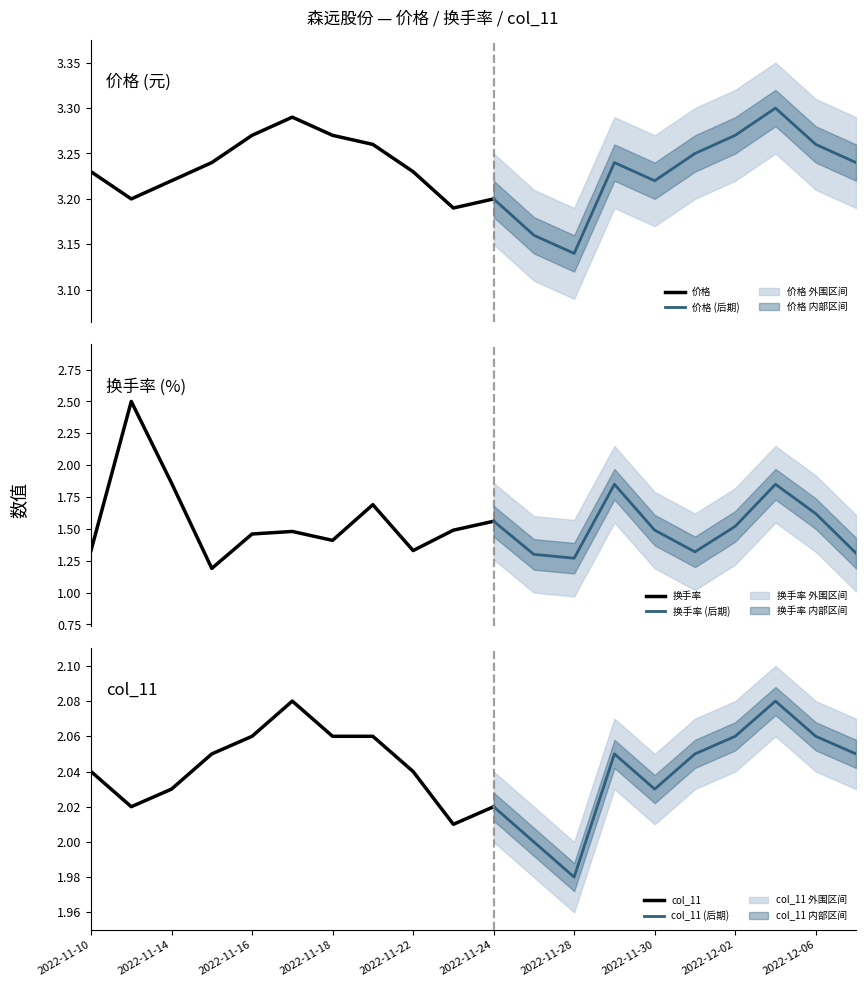

The value of col_11 at 2022-11-22 is 2.0. True or false?

True